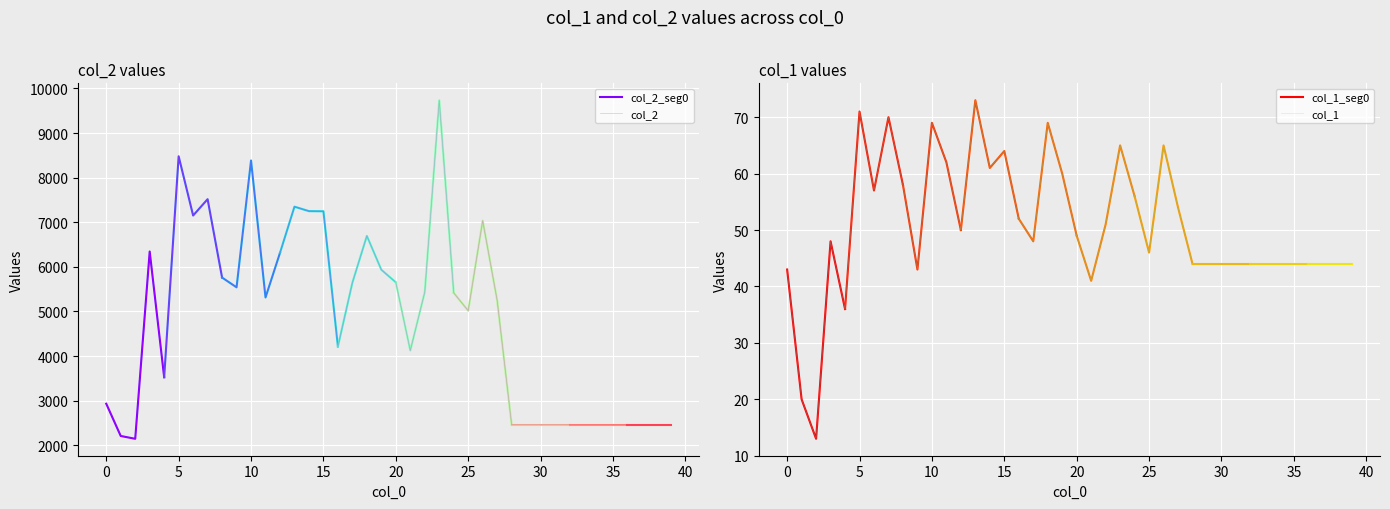

What is the difference between the maximum and minimum values in the col_2 series?

7590